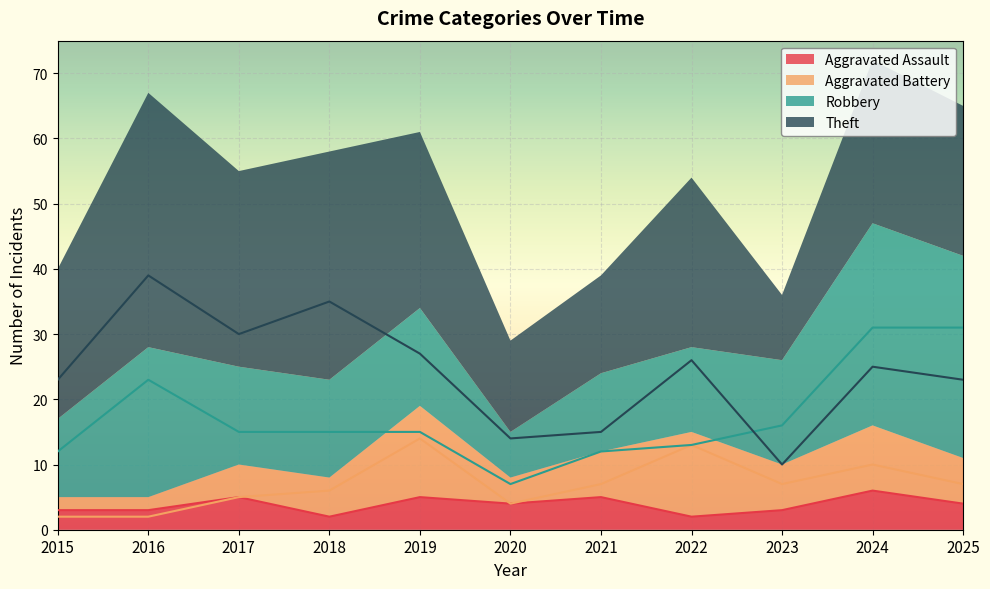

What is the greatest value displayed?

39